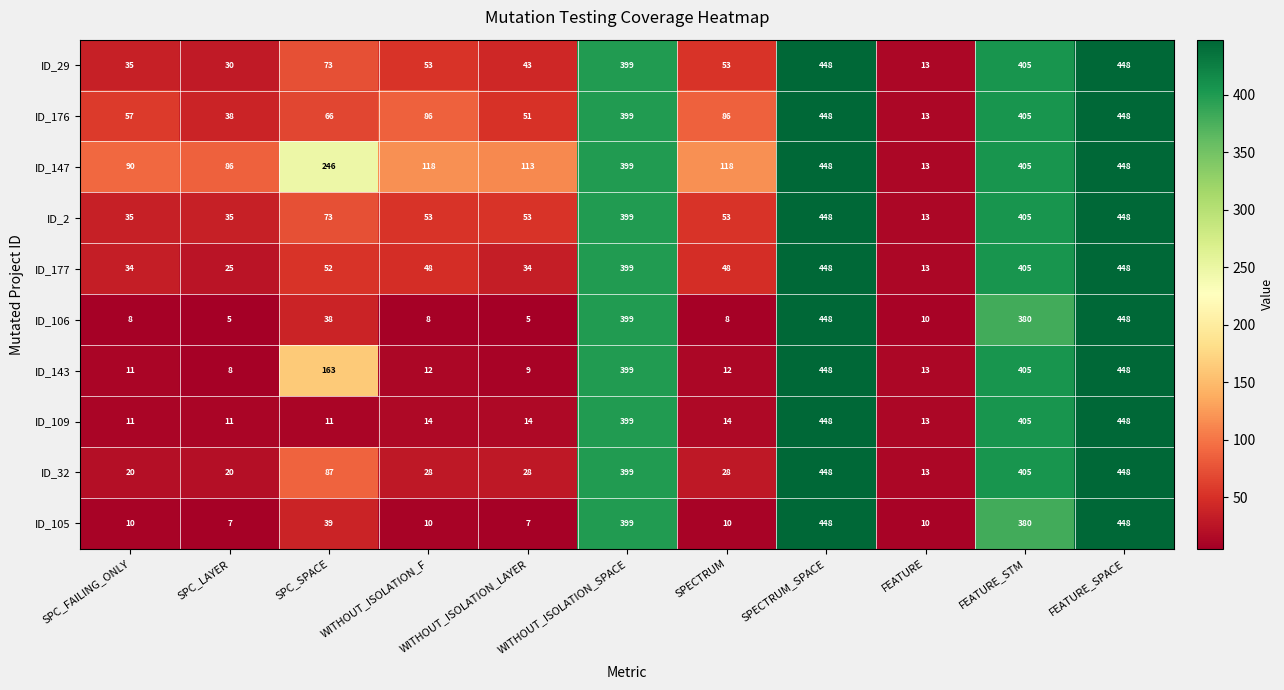

Between SPC_LAYER and FEATURE_SPACE, which series saw the biggest shift?

ID_106